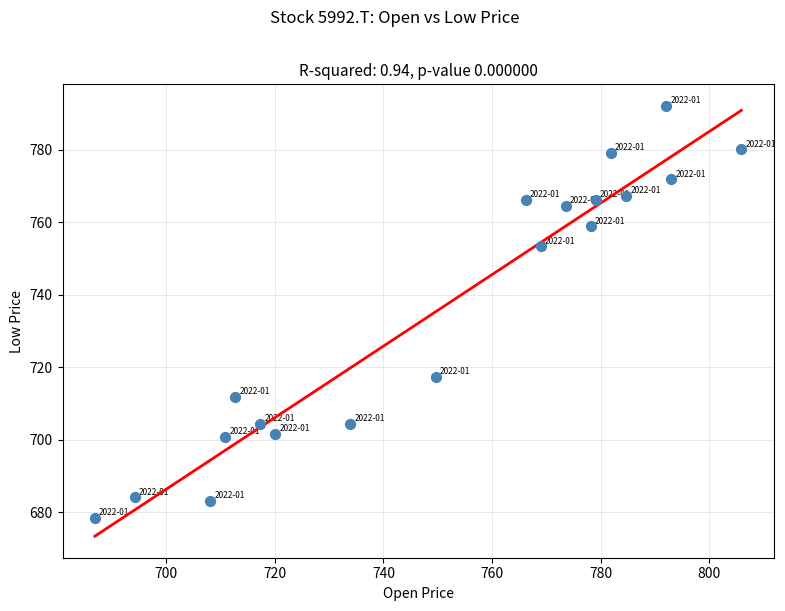

What is the range of Y values (max minus min)?

113.6